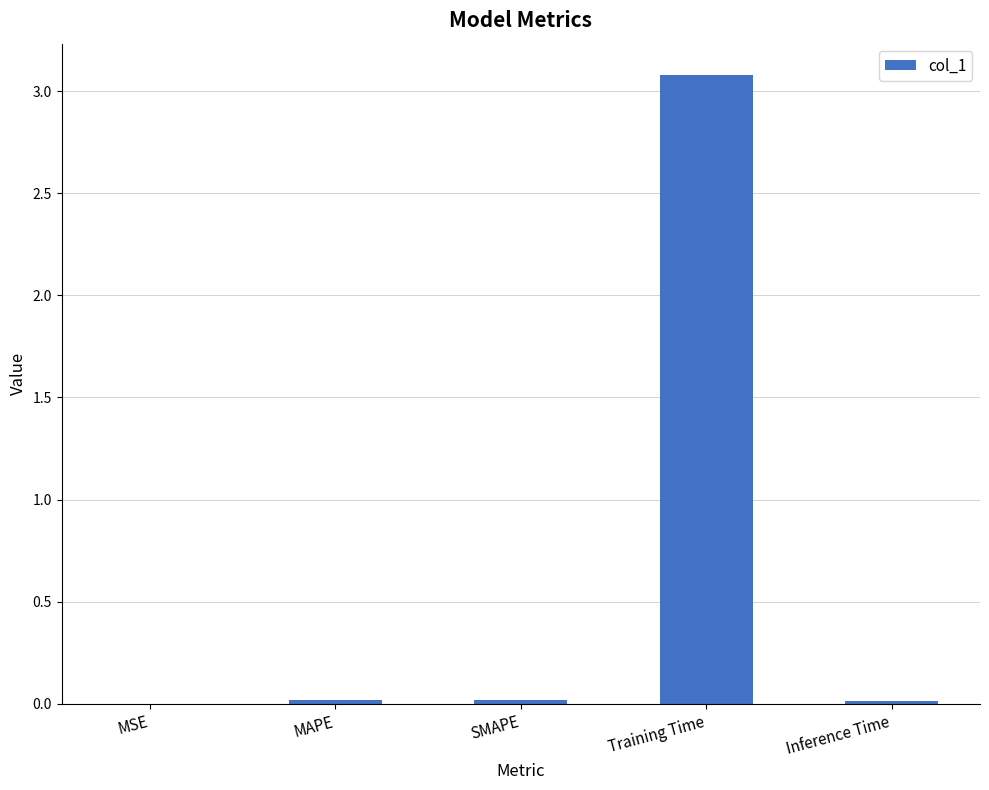

What value does the data have at Training Time?

3.1